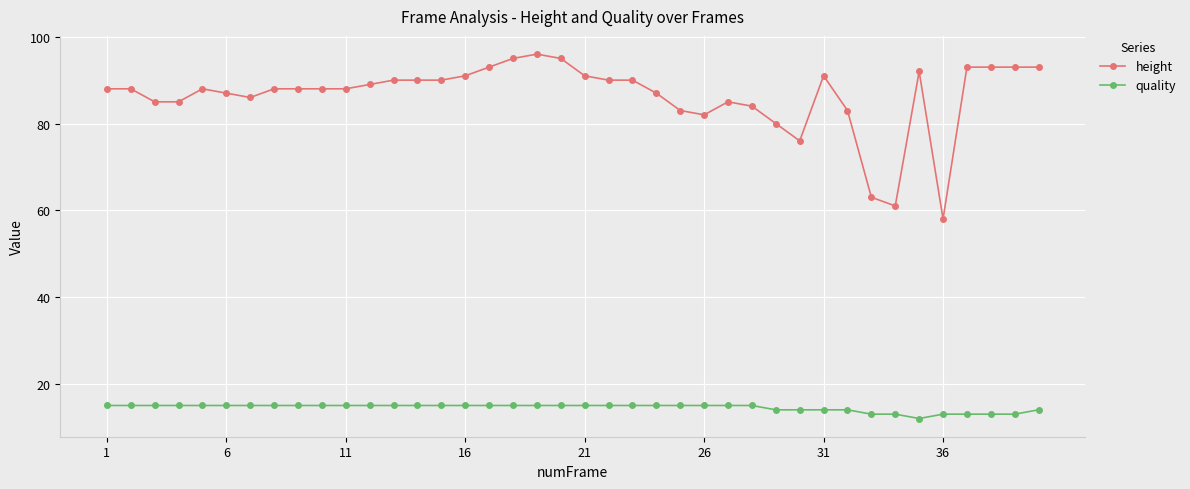

True or false: height and quality intersect in this chart.

False